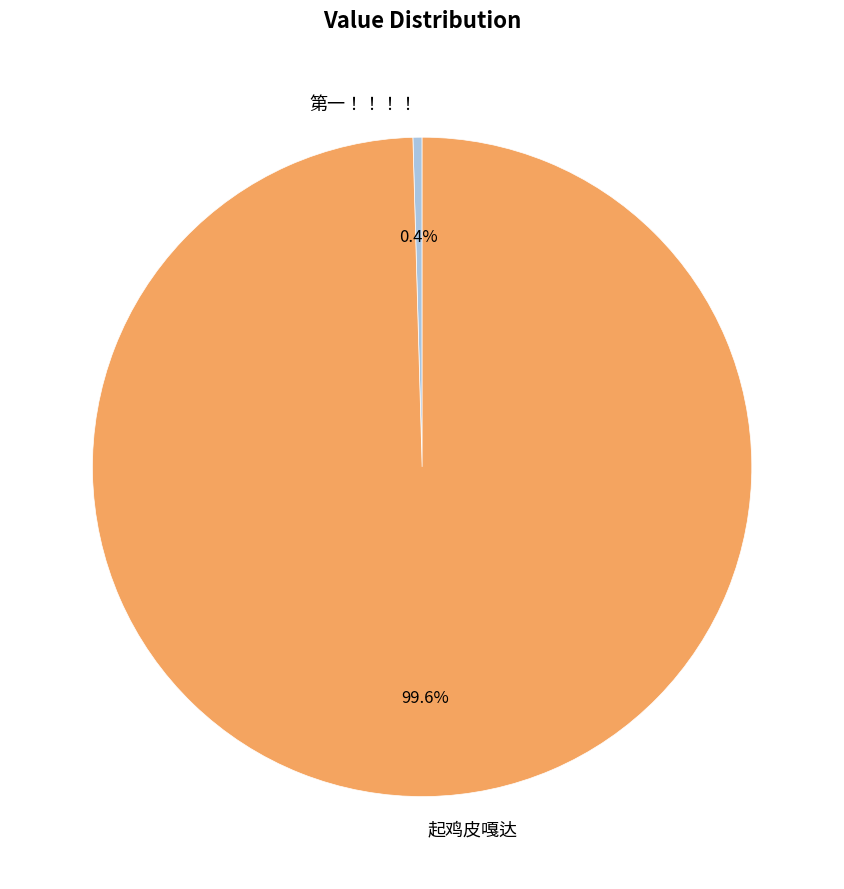

To the nearest percent, what percentage of the pie is 起鸡皮嘎达?

100%